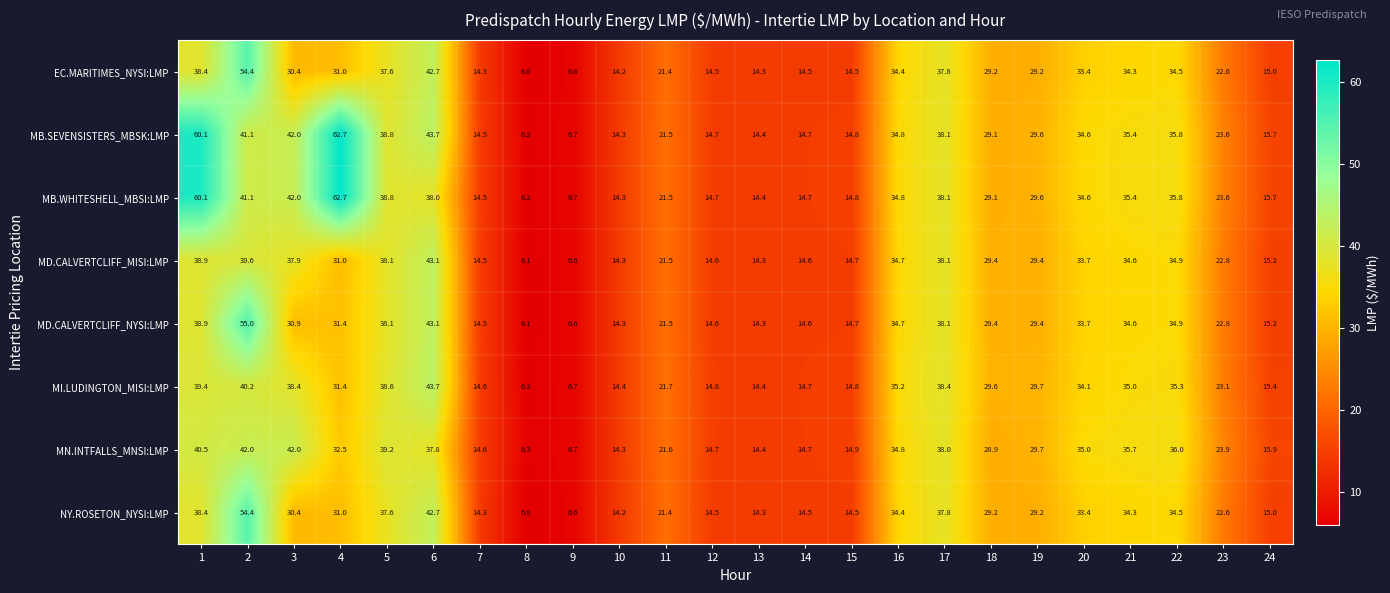

What is the total value across all series at 5?

306.8